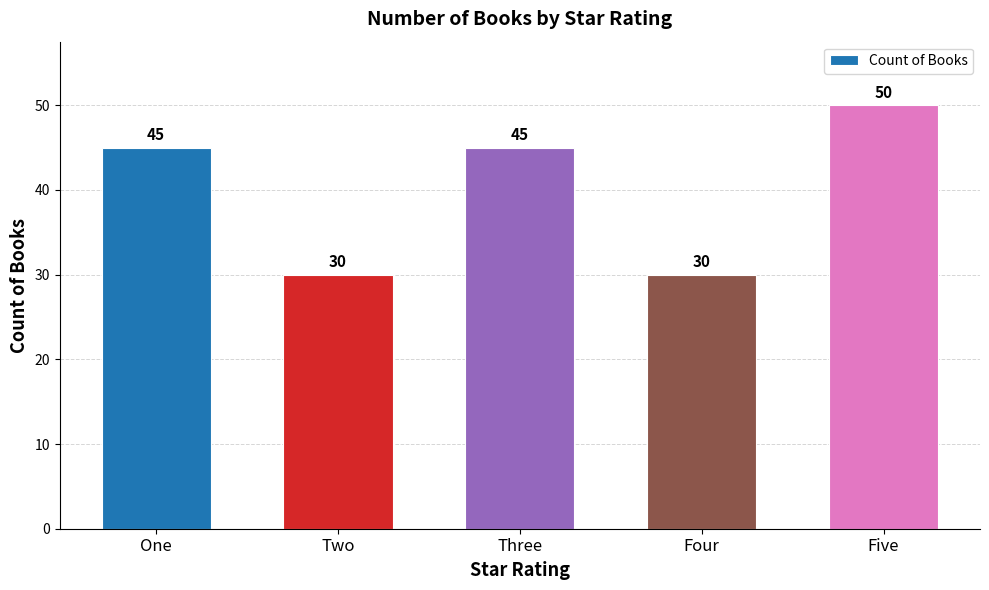

How many values are below 45?

2